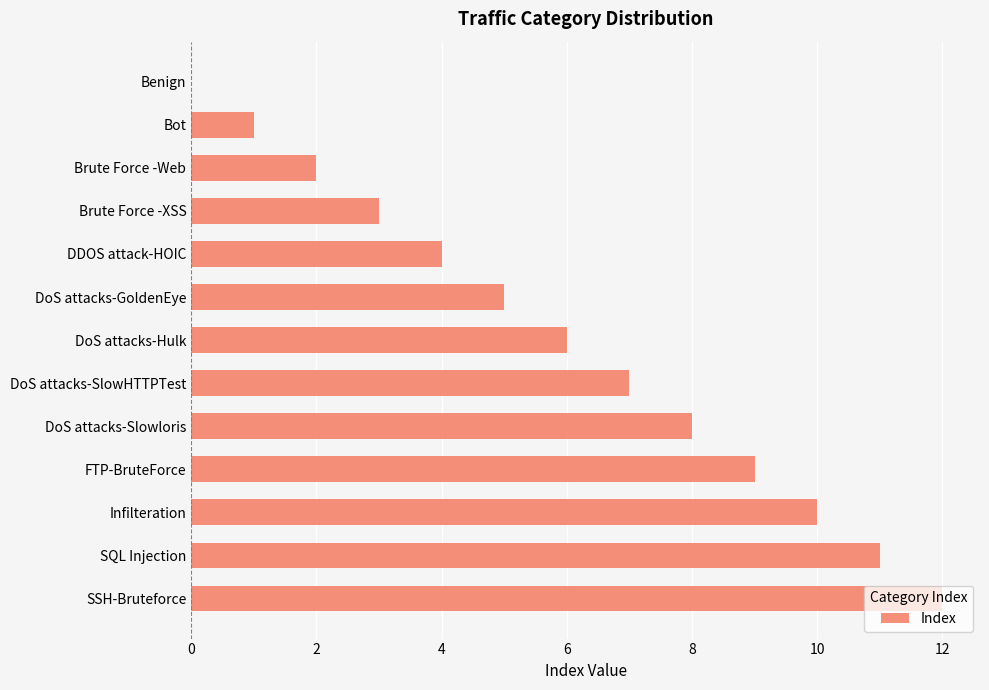

What is the average value?

6